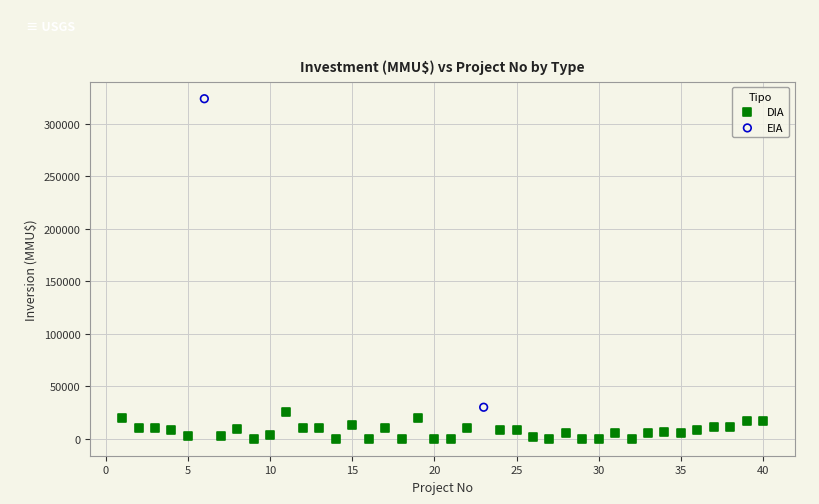

What are all the series names shown in the legend?

DIA, EIA